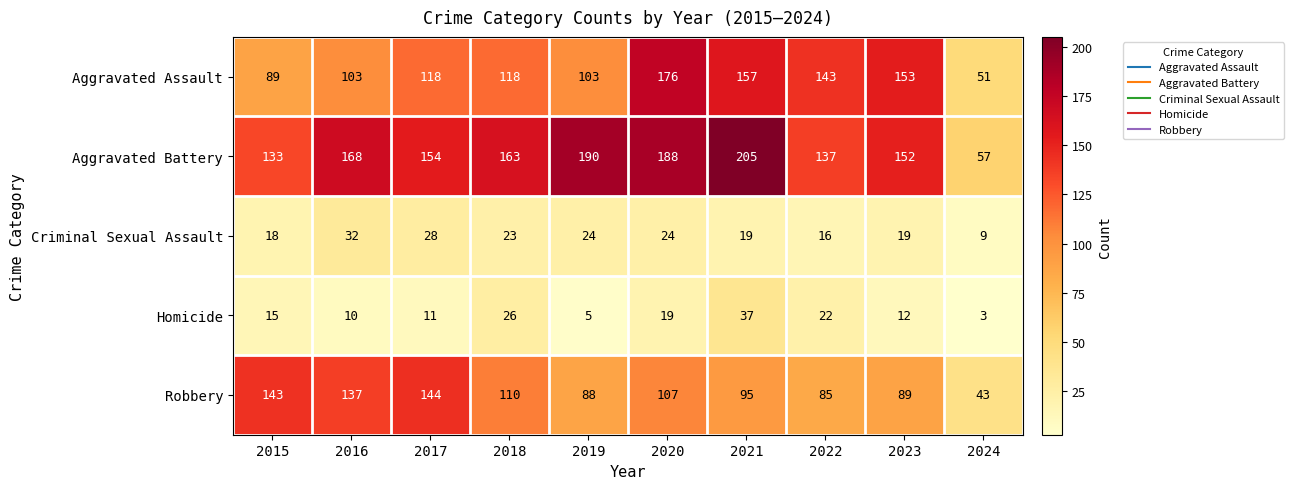

What is the total value across all series at 2017?

455